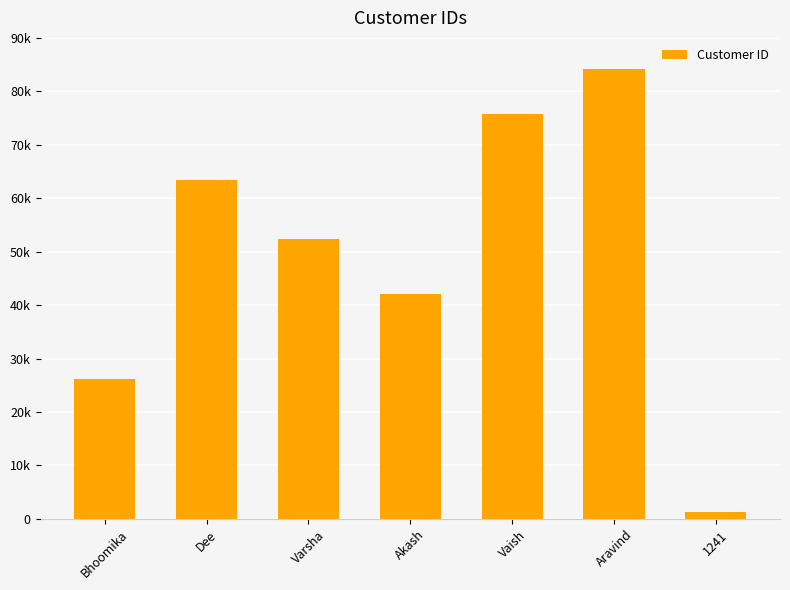

True or false: the data shows 13642 at Bhoomika.

False